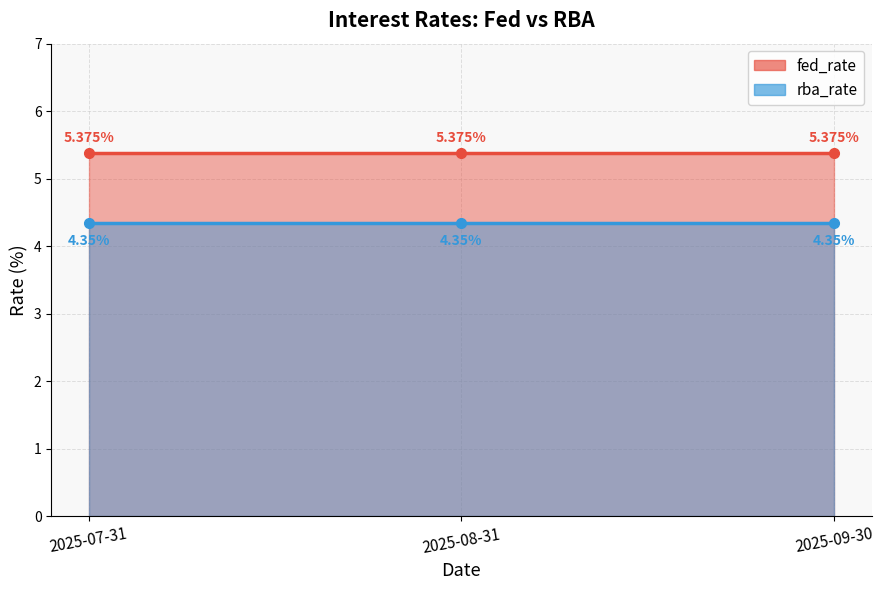

Is it true that fed_rate equals 9.3 at 2025-08-31?

False